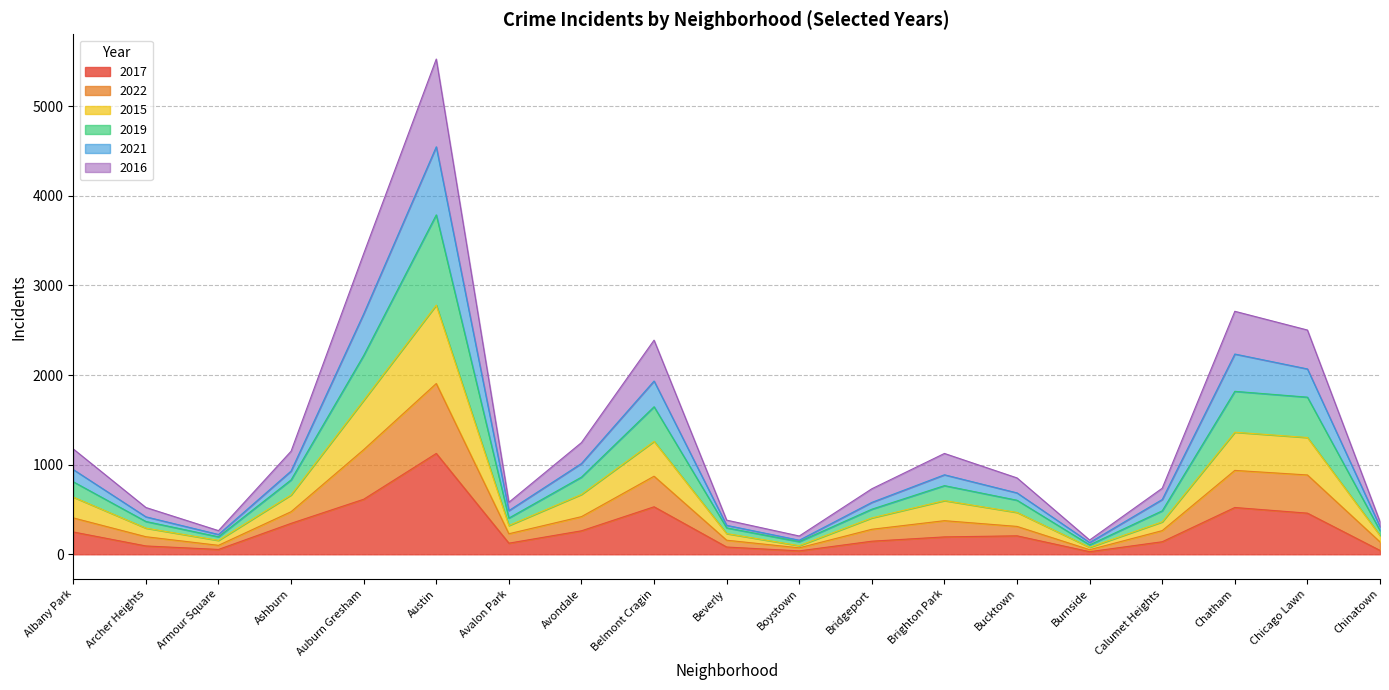

What is the maximum value for 2017?

1125